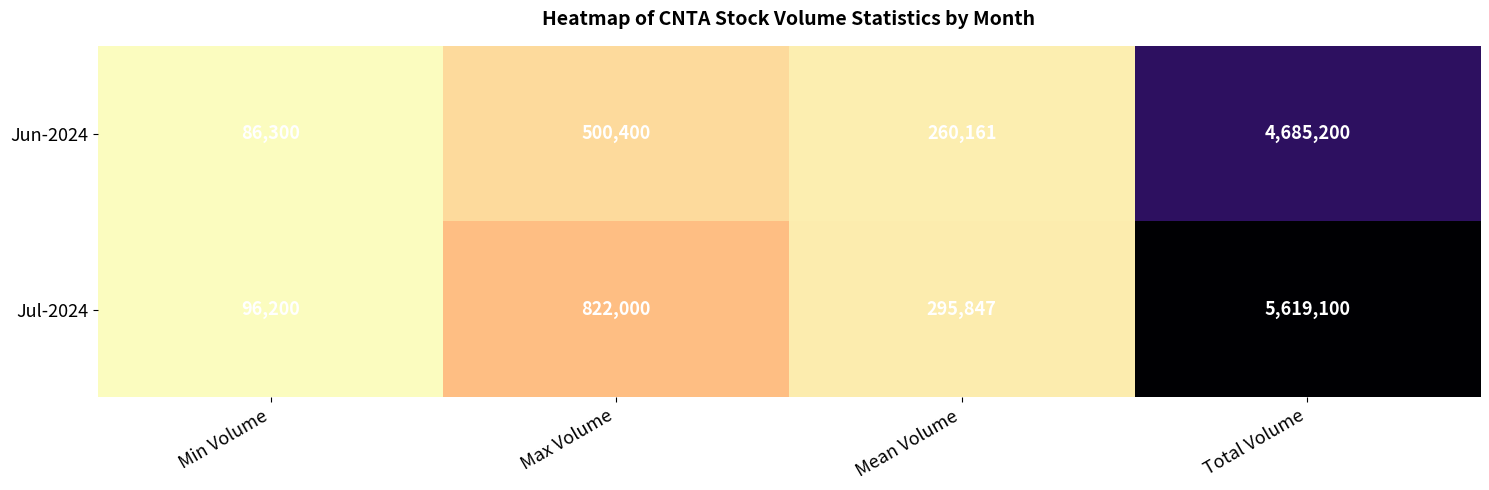

What is the smallest value displayed?

86300